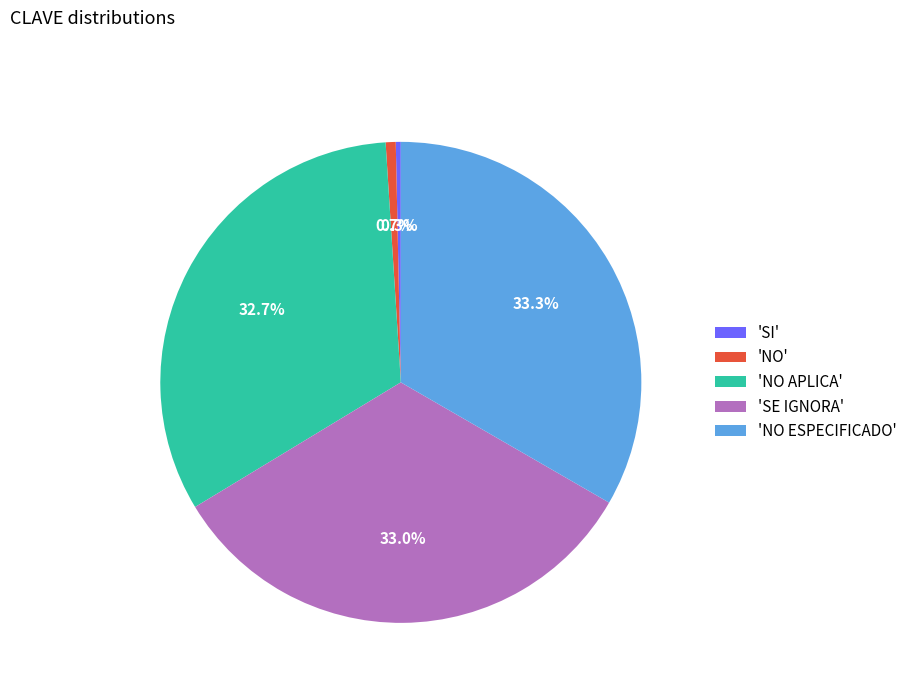

Approximately how many times larger is the value at 'SE IGNORA' compared to 'SI'?

98.0